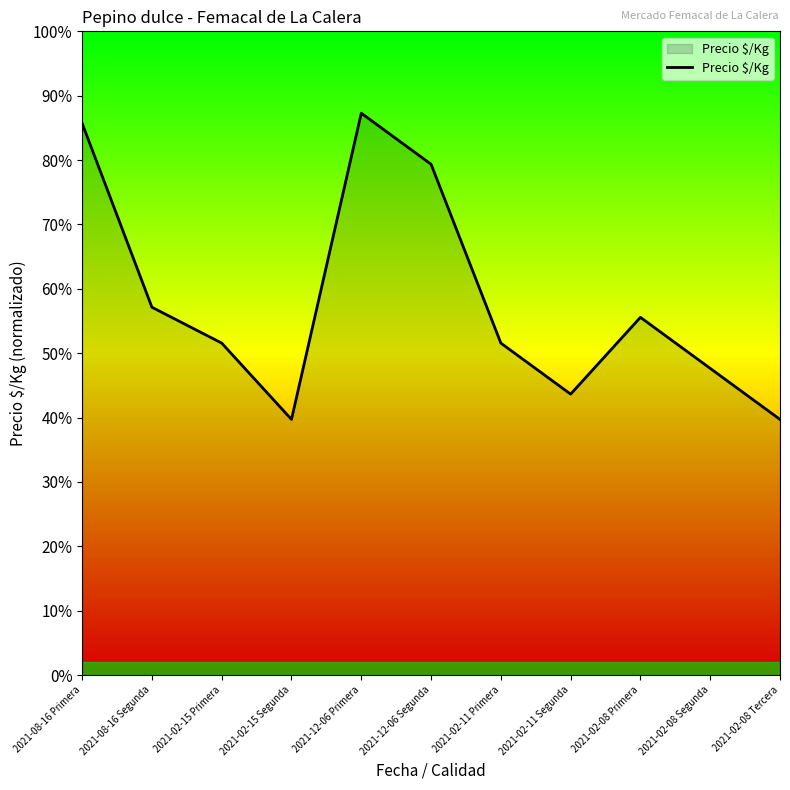

The value at 2021-12-06 Primera is 87.3. True or false?

True